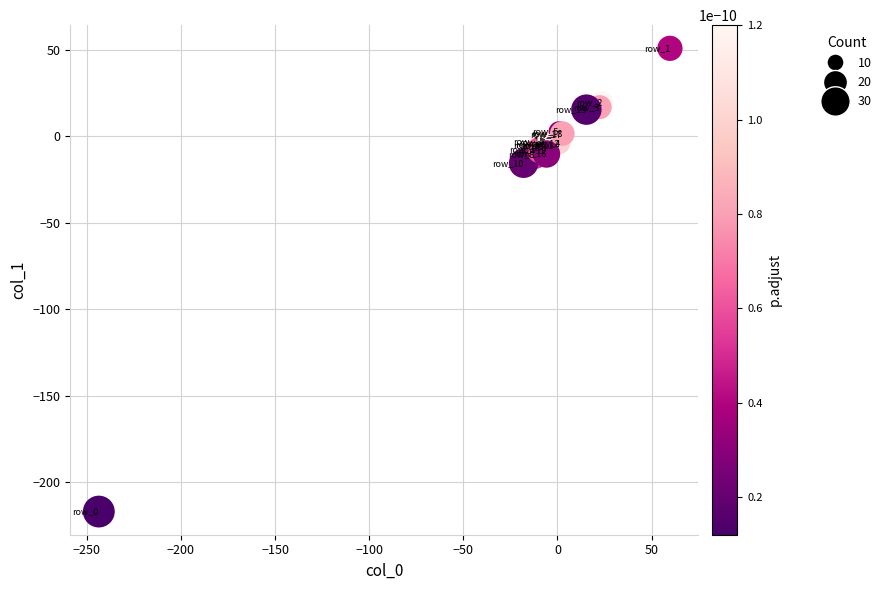

What Y value in the scatter plot is closest to -83?

-15.6